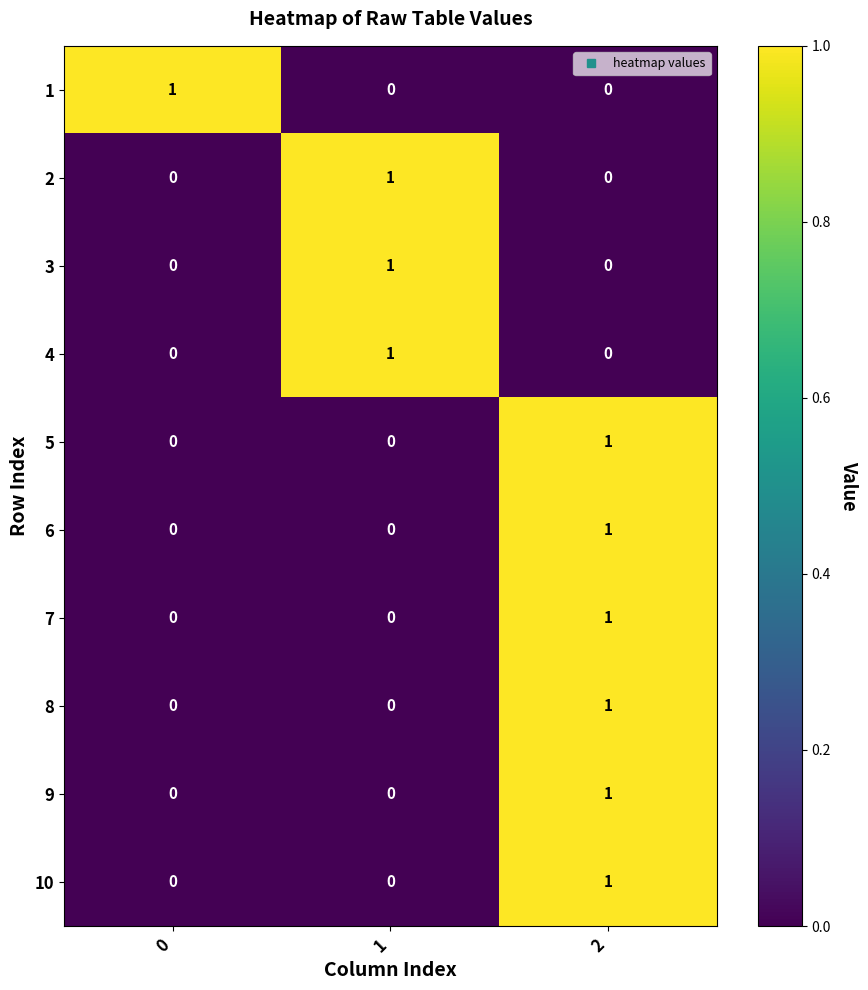

The value of 6 at 0 is 0. True or false?

True